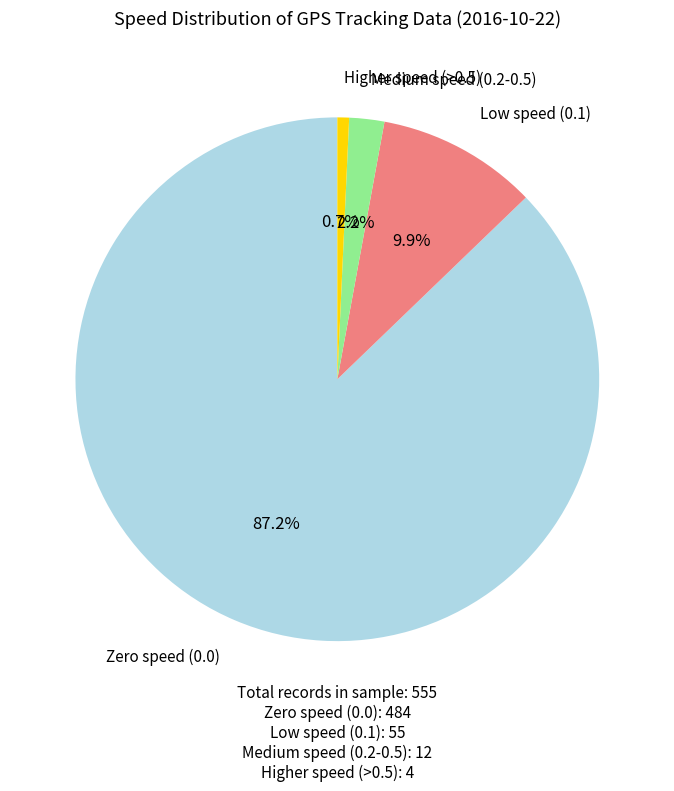

What percentage is NOT represented by Zero speed (0.0)?

12.8%